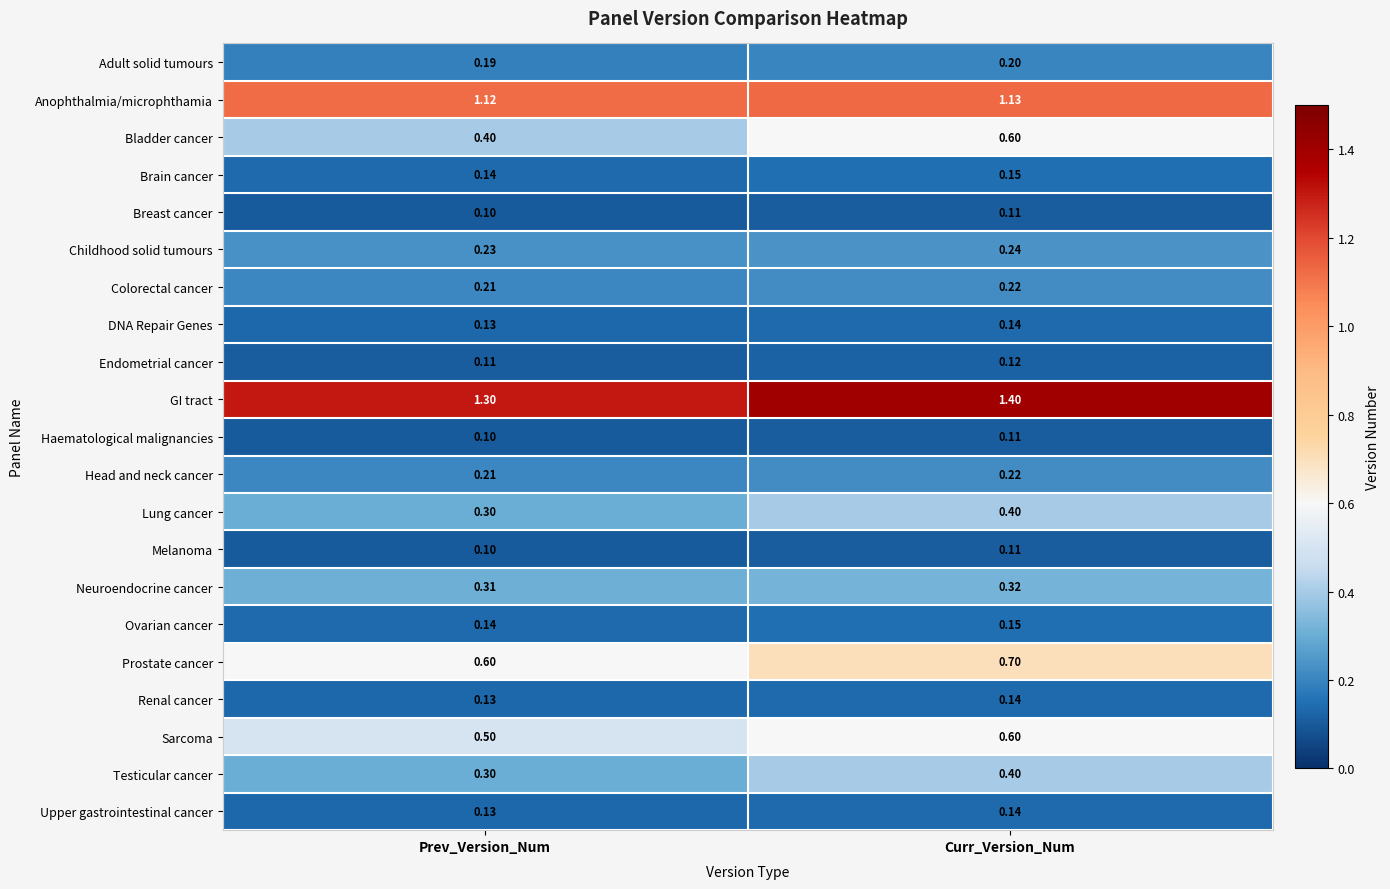

What is the total value across all series at Prev_Version_Num?

6.8